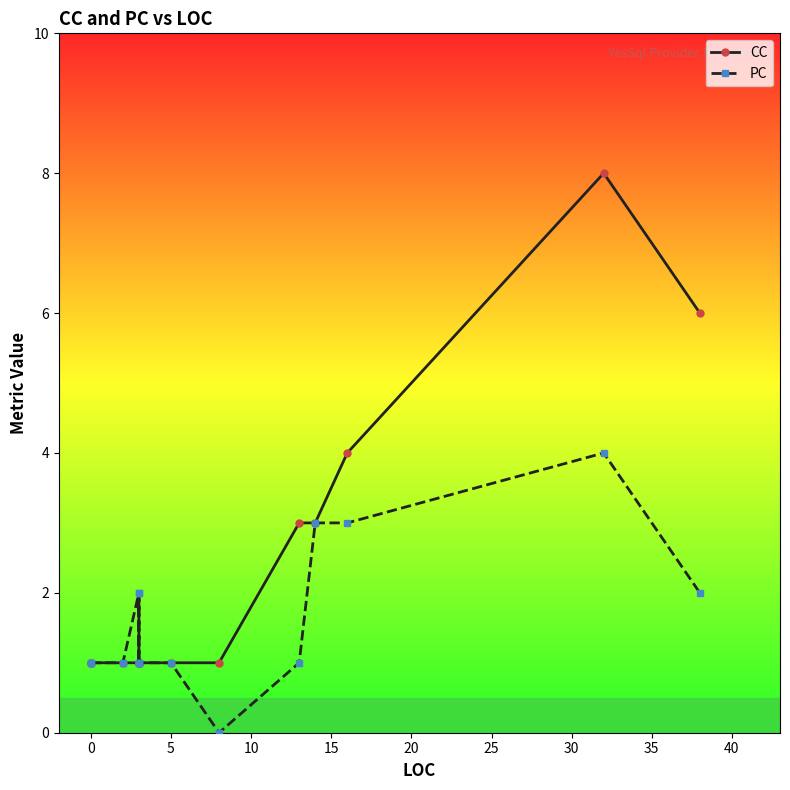

Is the value of CC at 45 greater than the value of PC at −5?

Yes